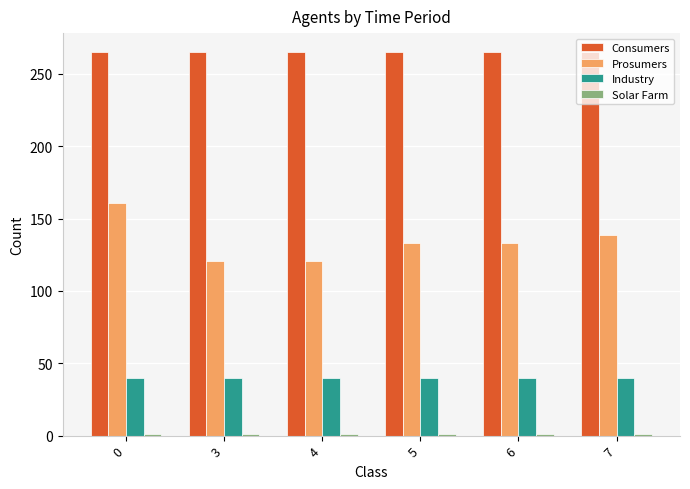

What is the maximum value shown in the chart?

265